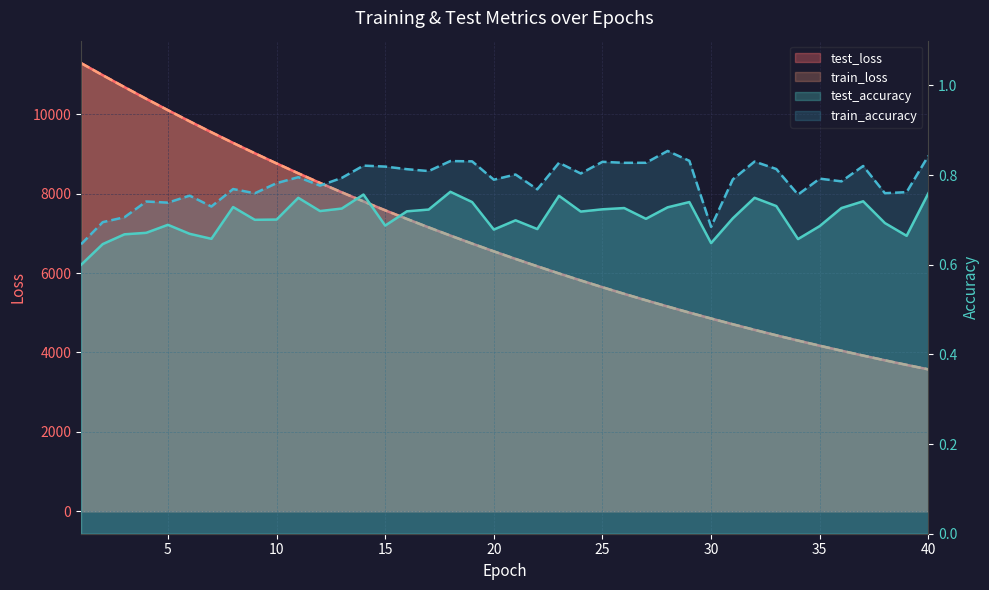

The train_accuracy series shows 0.8 at 23. True or false?

True